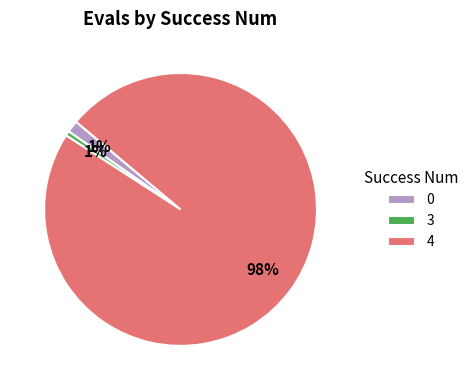

To the nearest percent, what is the combined percentage of 3 and 4?

99%